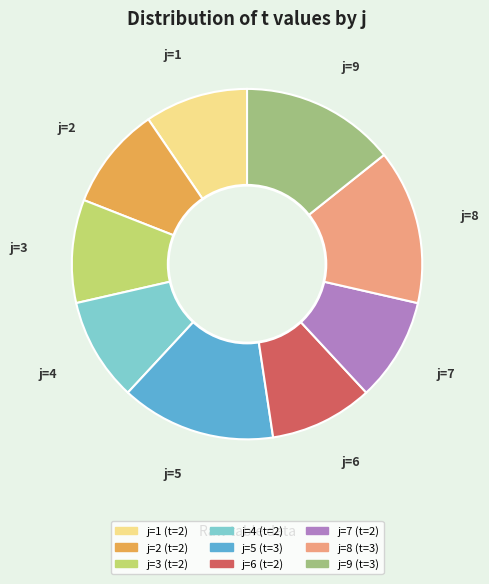

Is there any slice that represents more than half of the pie?

No